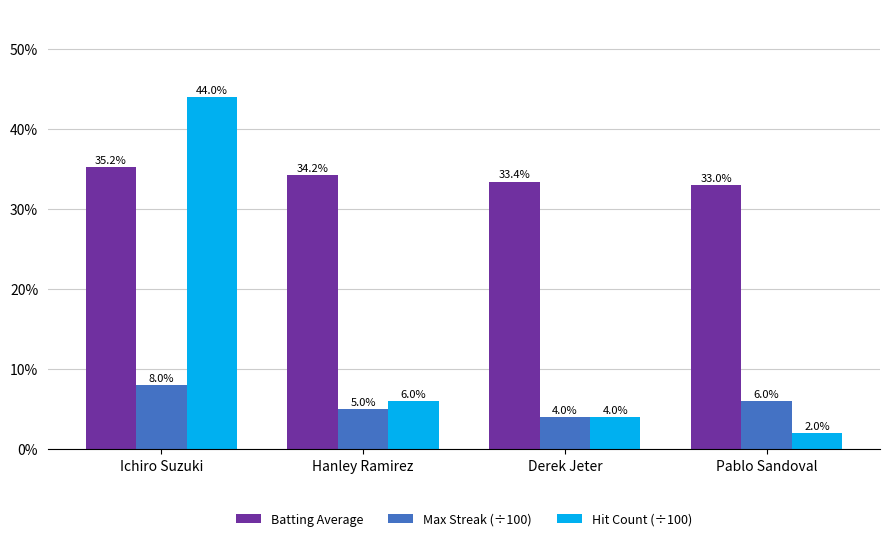

Where is Batting Average nearest to the value 0?

Pablo Sandoval